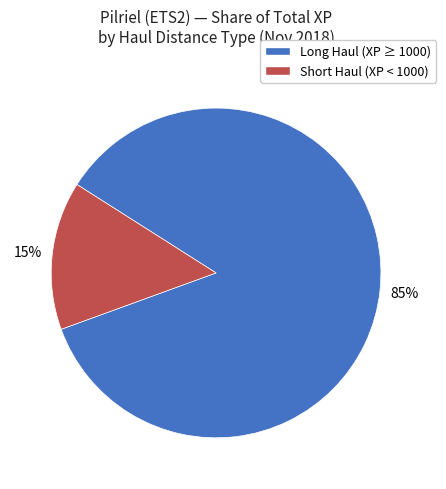

Is the sum of Long Haul (XP ≥ 1000) and Short Haul (XP < 1000) greater than half?

Yes